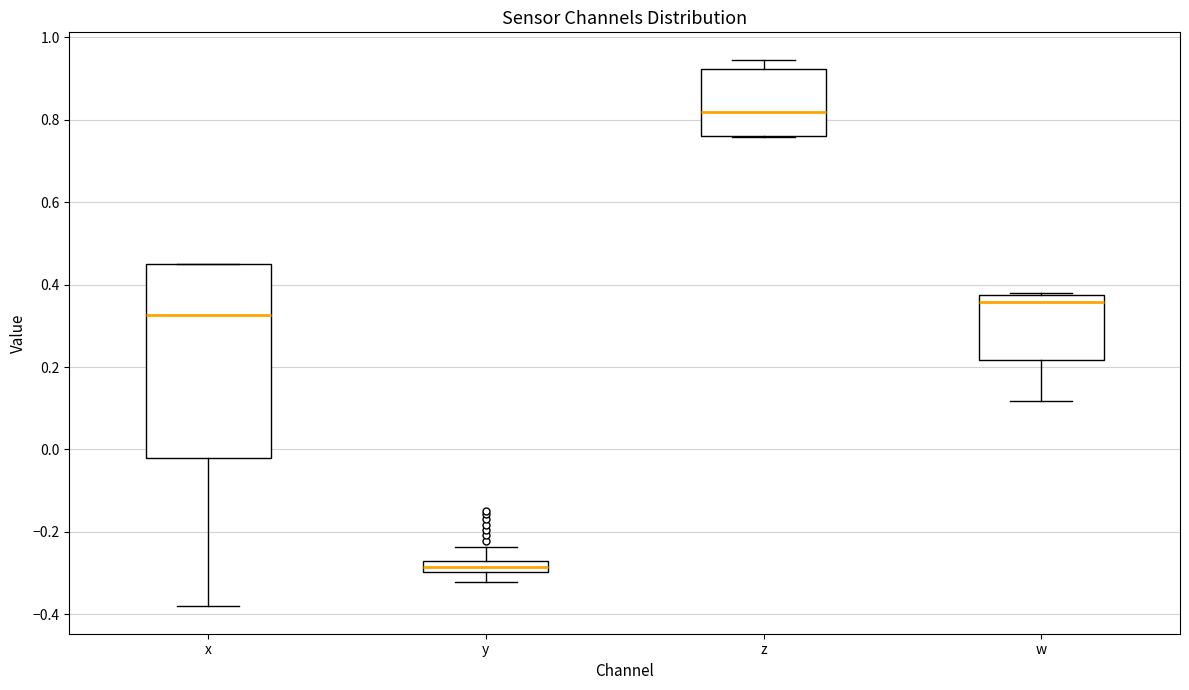

Which box's median line is the lowest?

y